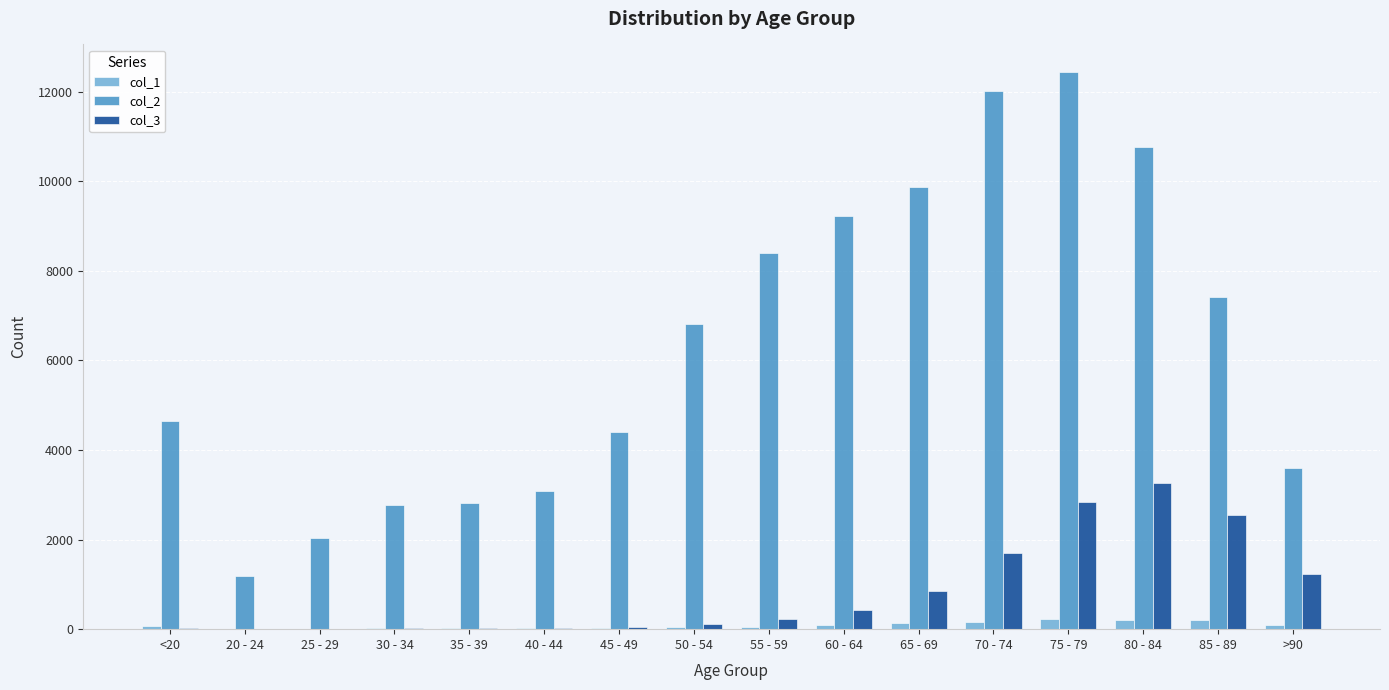

Is the value of col_2 at 55 - 59 greater than the value of col_1 at >90?

Yes